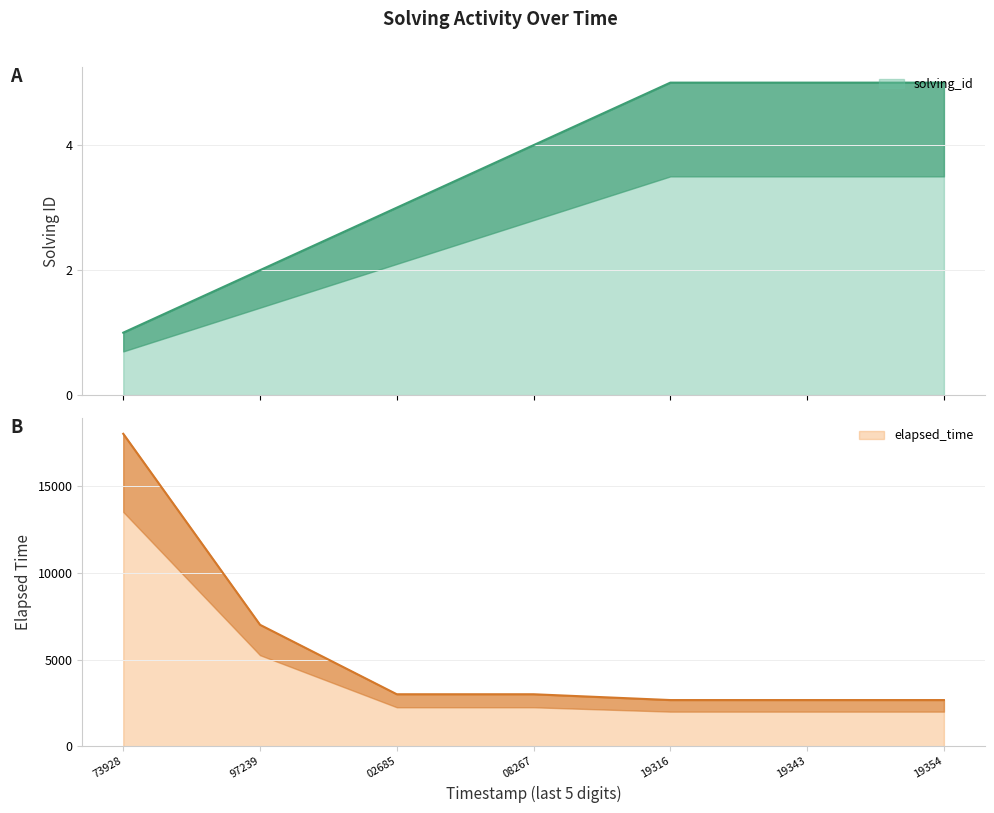

What is the difference between the solving_id values at 73928 and 97239?

1